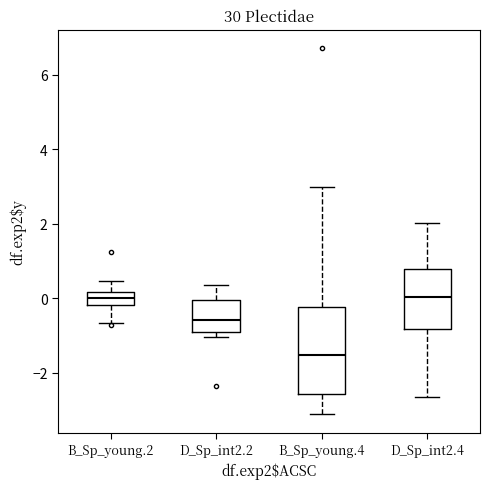

Which box has the lowest median line?

B_Sp_young.4